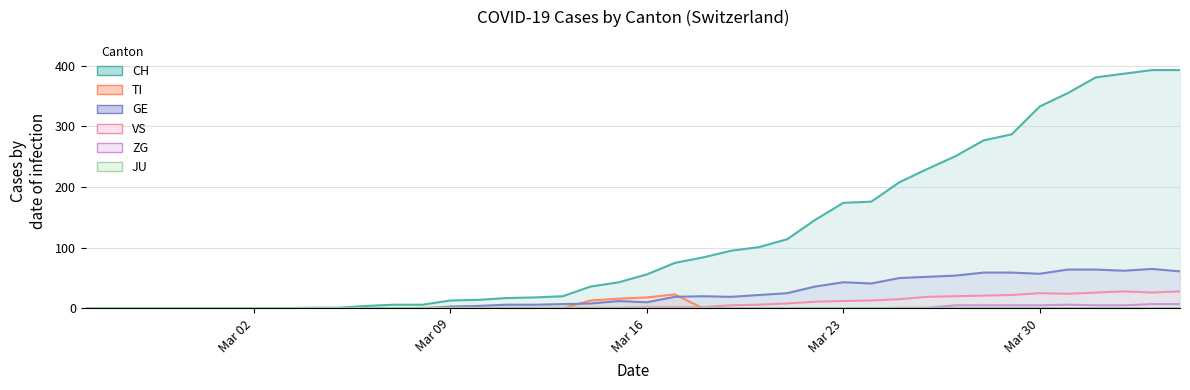

How many positive values does the GE series have?

27